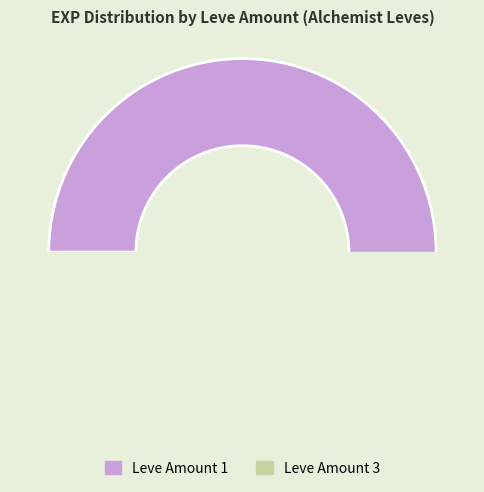

What is the largest slice in the pie chart?

1